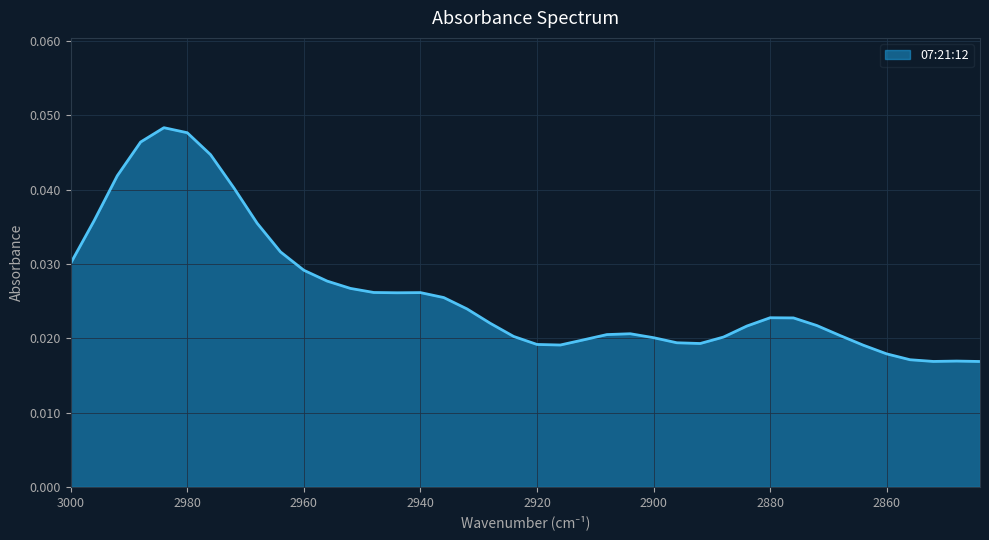

Where is the first local minimum?

2944